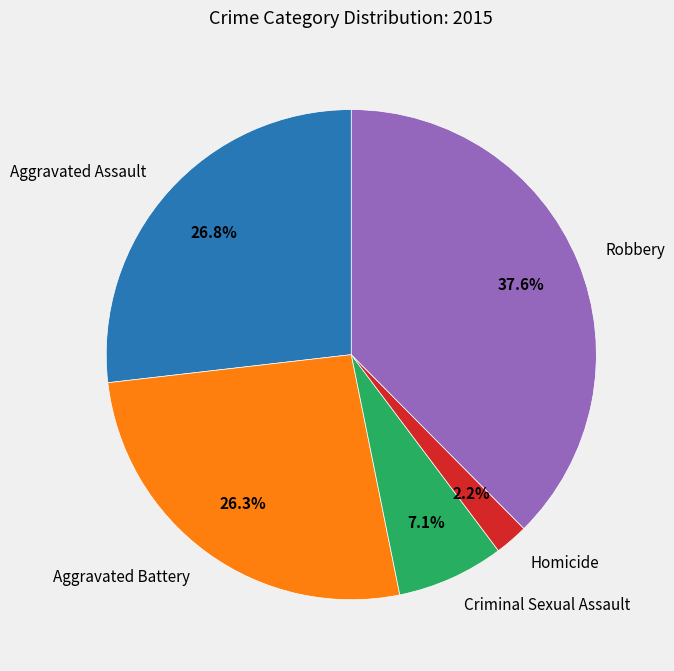

To the nearest percent, what is the difference between the Criminal Sexual Assault and Aggravated Battery slice percentages?

19%